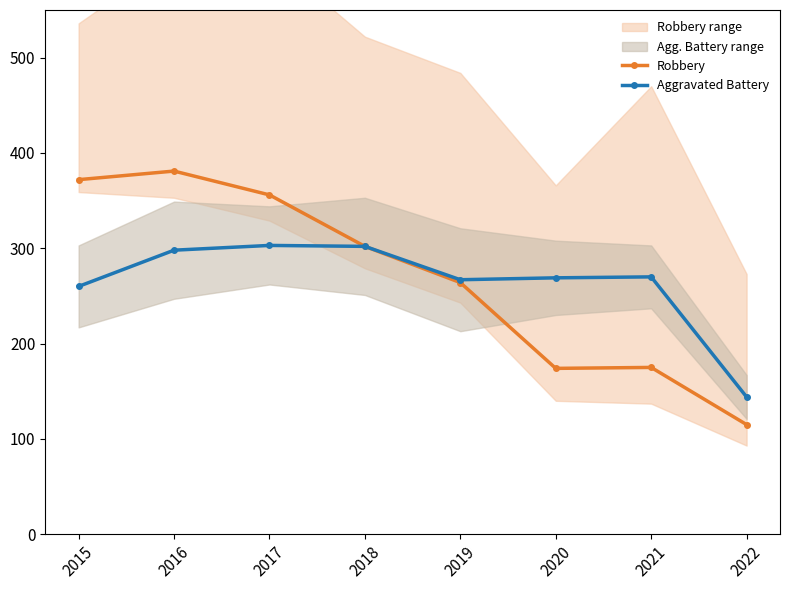

How many values in the Robbery series exceed 302?

3